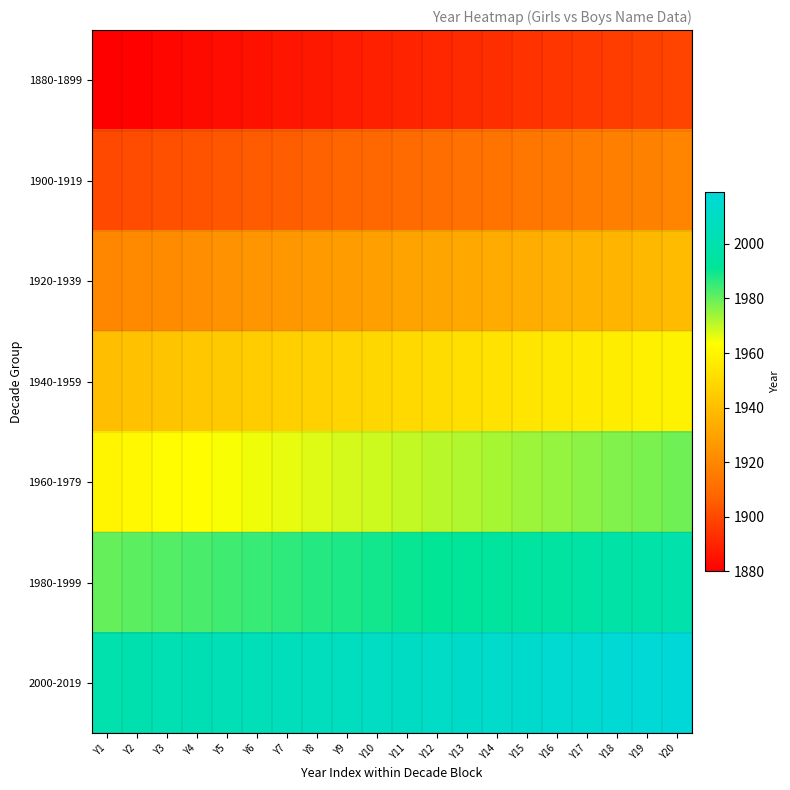

Which series changed the most between Y11 and Y20?

1880-1899